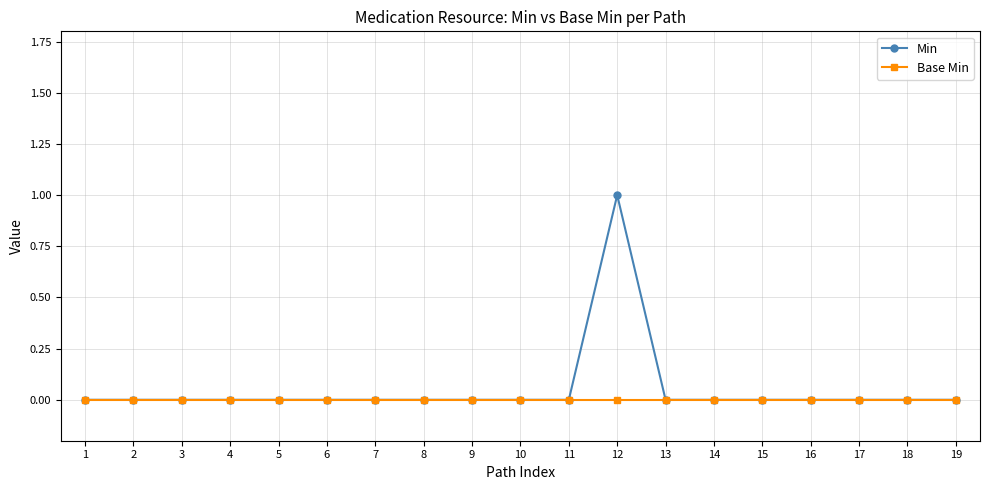

Reading right to left, what are all the values shown in this chart?

Min: 19=0	18=0	17=0	16=0	15=0	14=0	13=0	12=1	11=0	10=0	9=0	8=0	7=0	6=0	5=0	4=0	3=0	2=0	1=0
Base Min: 19=0	18=0	17=0	16=0	15=0	14=0	13=0	12=0	11=0	10=0	9=0	8=0	7=0	6=0	5=0	4=0	3=0	2=0	1=0